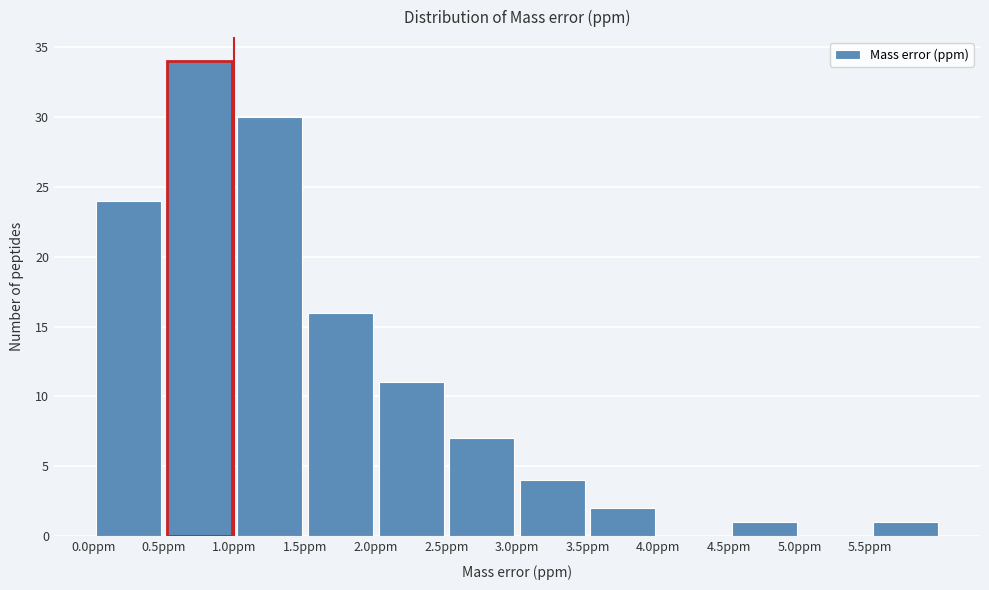

Which range on the x-axis has the tallest bar?

0.5 to 1.0